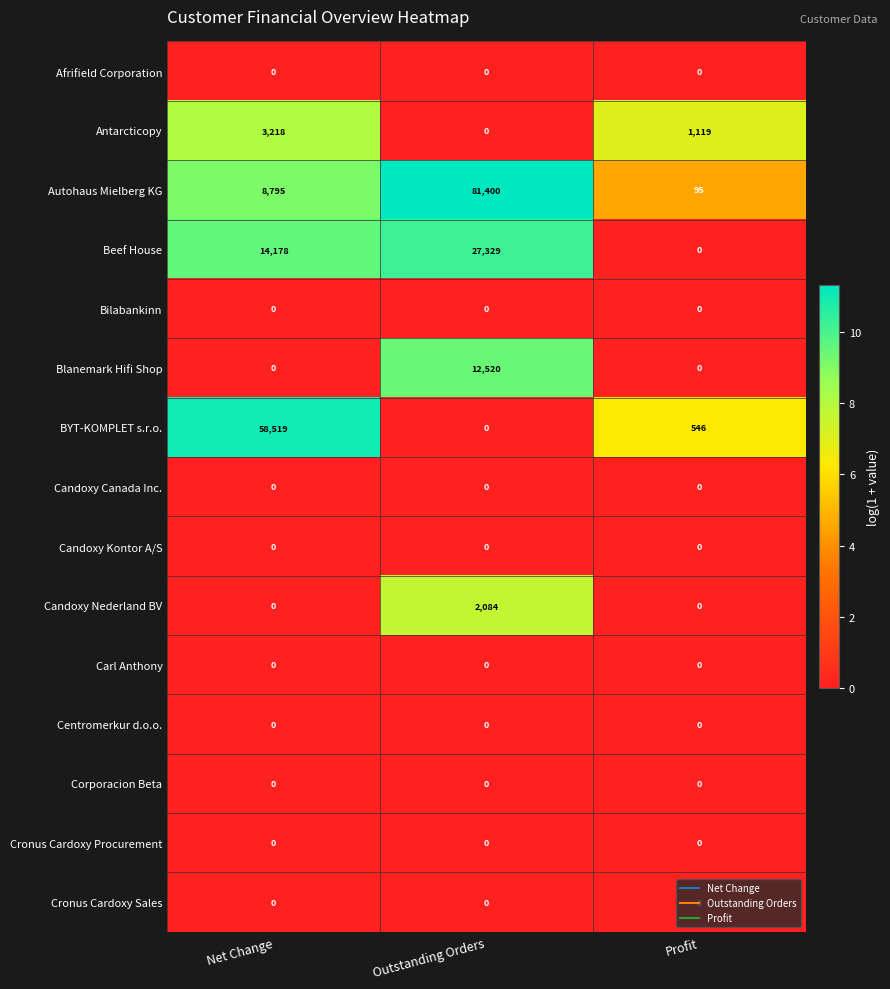

Which series has the largest total across all categories?

Autohaus Mielberg KG